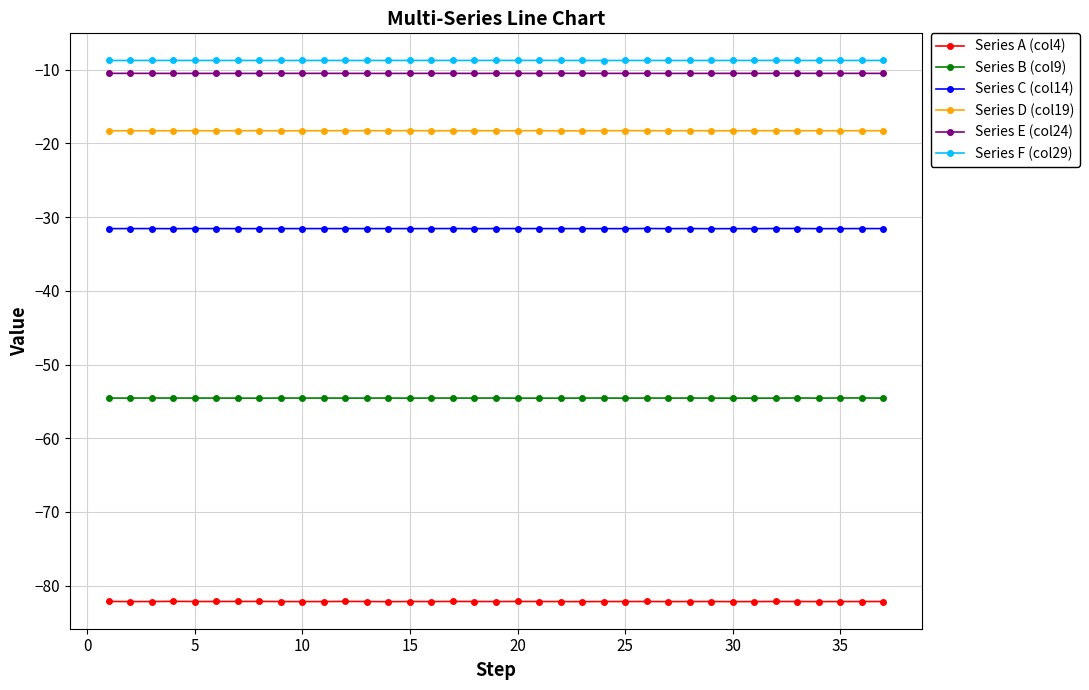

At how many categories does at least one series exceed -38?

37